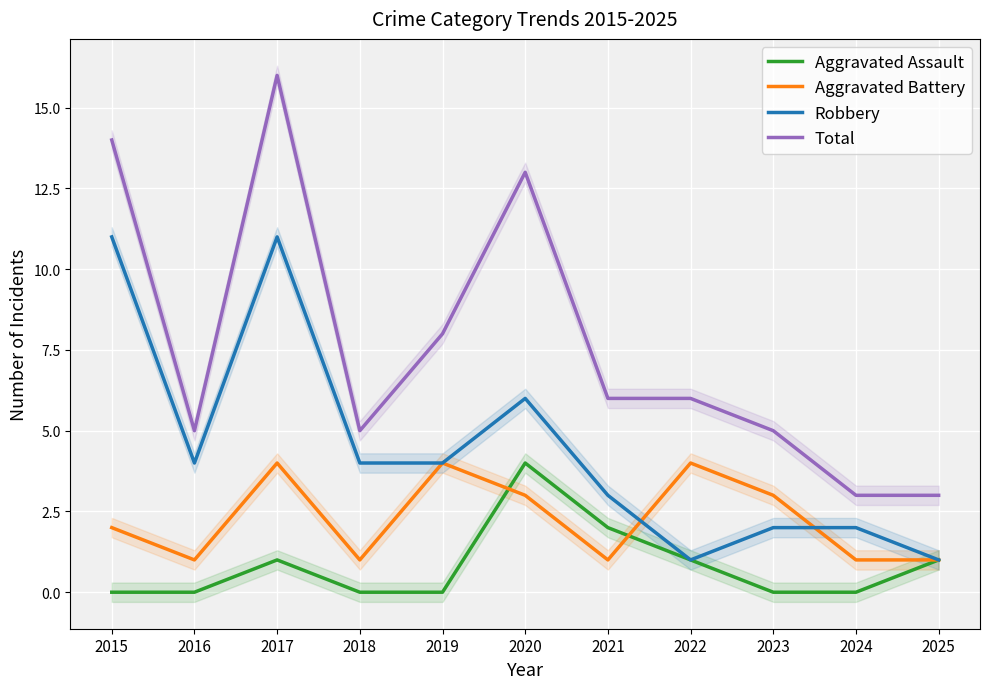

Is the value of Robbery at 2017 greater than the value of Total at 2020?

No